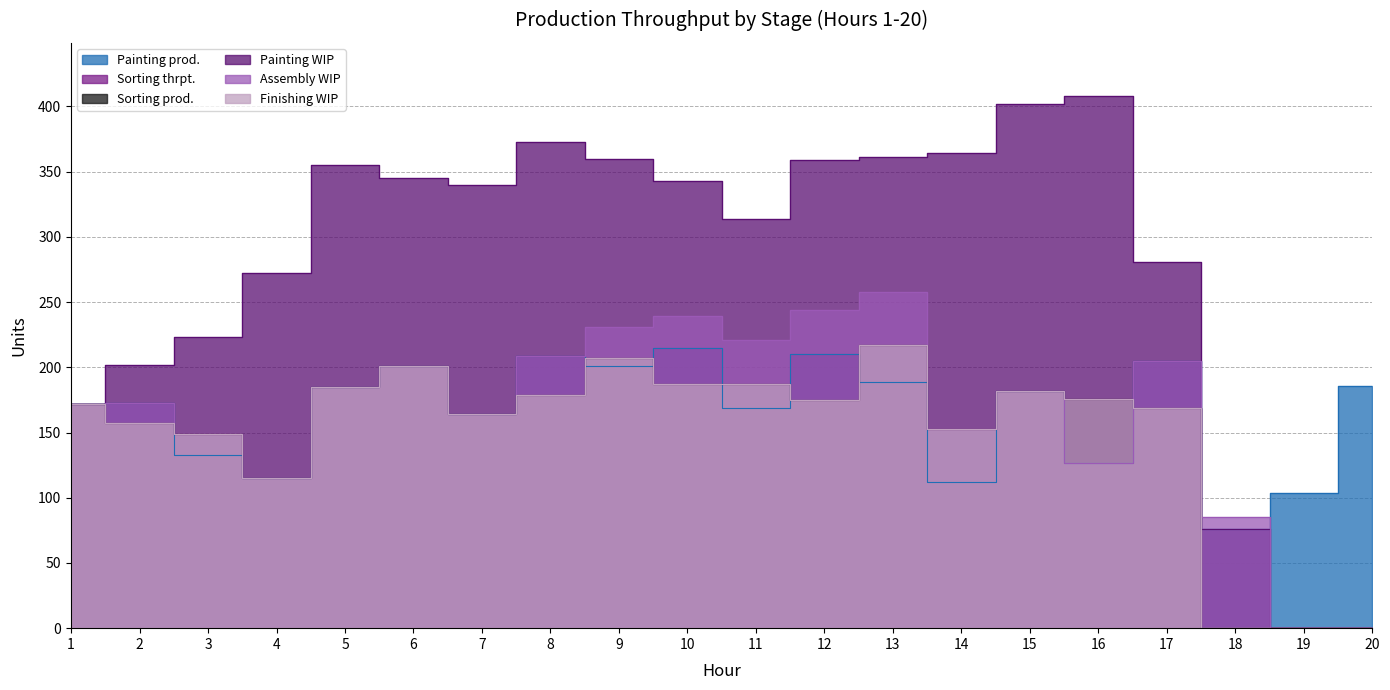

Reading left to right, extract all data points from this chart.

Painting prod.: 172	173	133	115	185	201	164	209	201	215	169	210	189	112	182	127	205	76	104	186
Sorting thrpt.: 172	157	149	115	185	201	164	179	207	187	187	175	217	153	182	176	169	0	0	0
Sorting prod.: 172	157	149	115	185	201	164	179	207	187	187	175	217	153	182	176	169	0	0	0
Painting WIP: 172	202	223	272	355	345	340	373	360	343	314	359	361	364	402	408	281	76	0	0
Assembly WIP: 172	173	149	115	185	201	164	209	231	239	221	244	258	153	182	127	205	85	0	0
Finishing WIP: 172	157	149	115	185	201	164	179	207	187	187	175	217	153	182	176	169	0	0	0